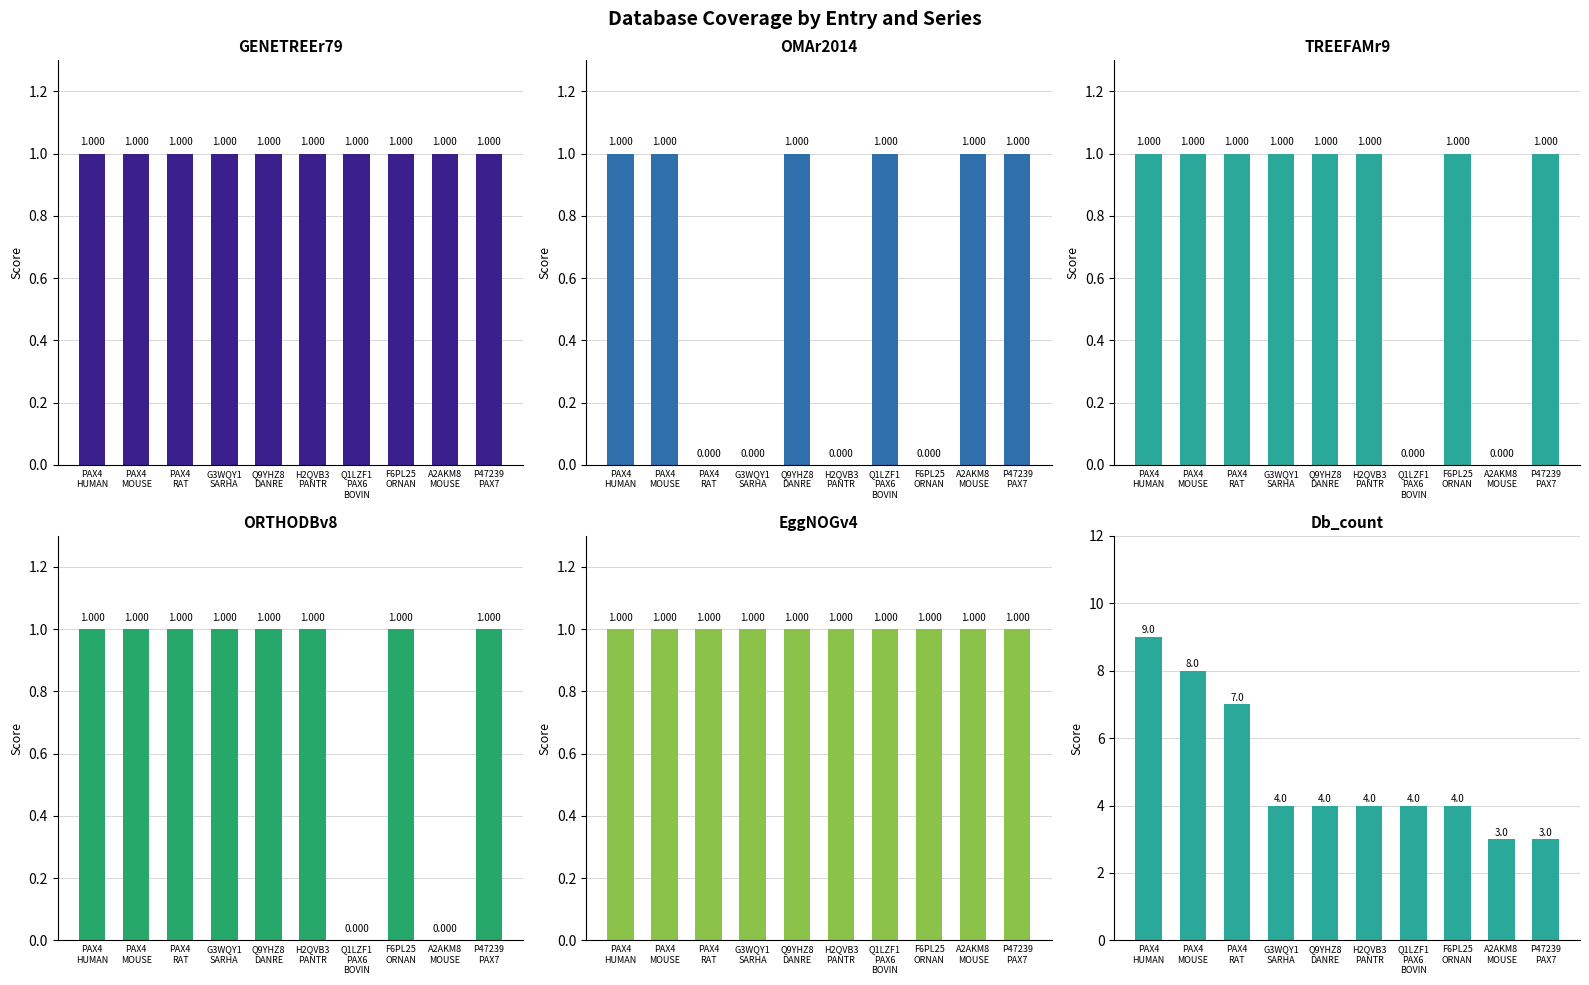

Does the chart contain stacked bars?

No